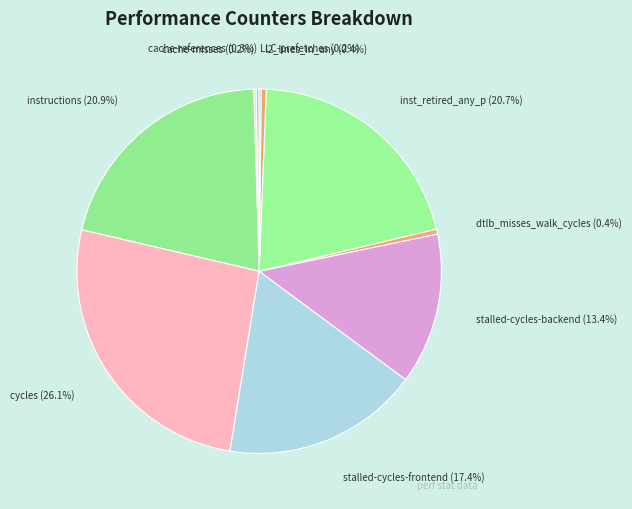

Which has a higher value, l2_lines_in_any or stalled-cycles-backend?

stalled-cycles-backend